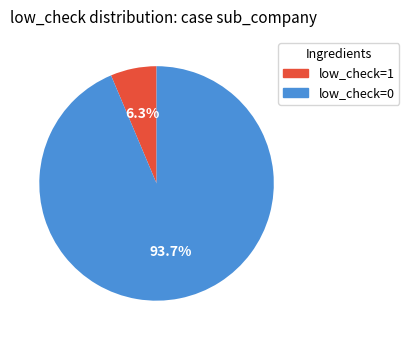

Rank the categories by value from lowest to highest.

low_check=1, low_check=0